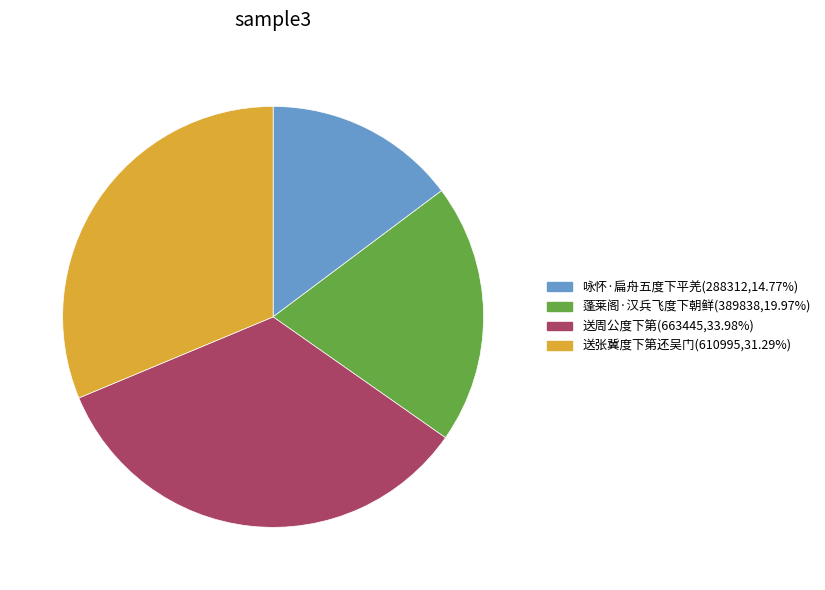

Is 咏怀·扁舟五度下平羌(288312,14.77%) the majority of the pie?

No